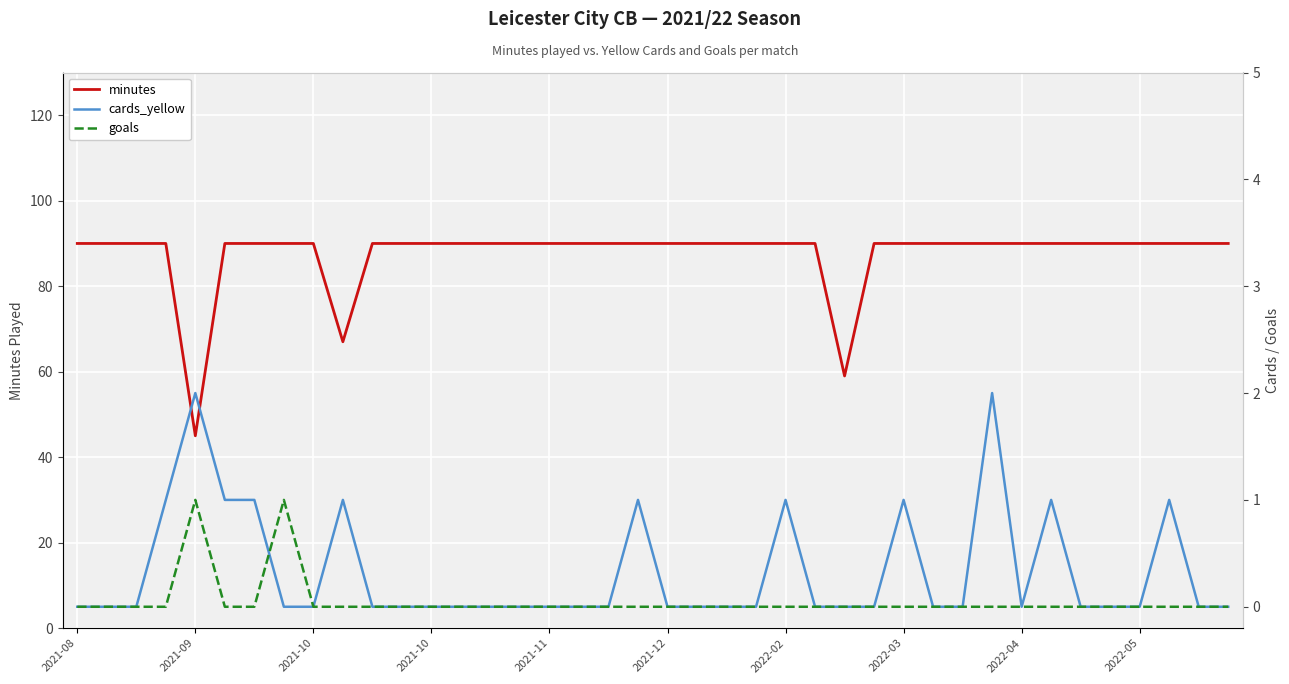

Count the goals values in the range 0 to 1.

40